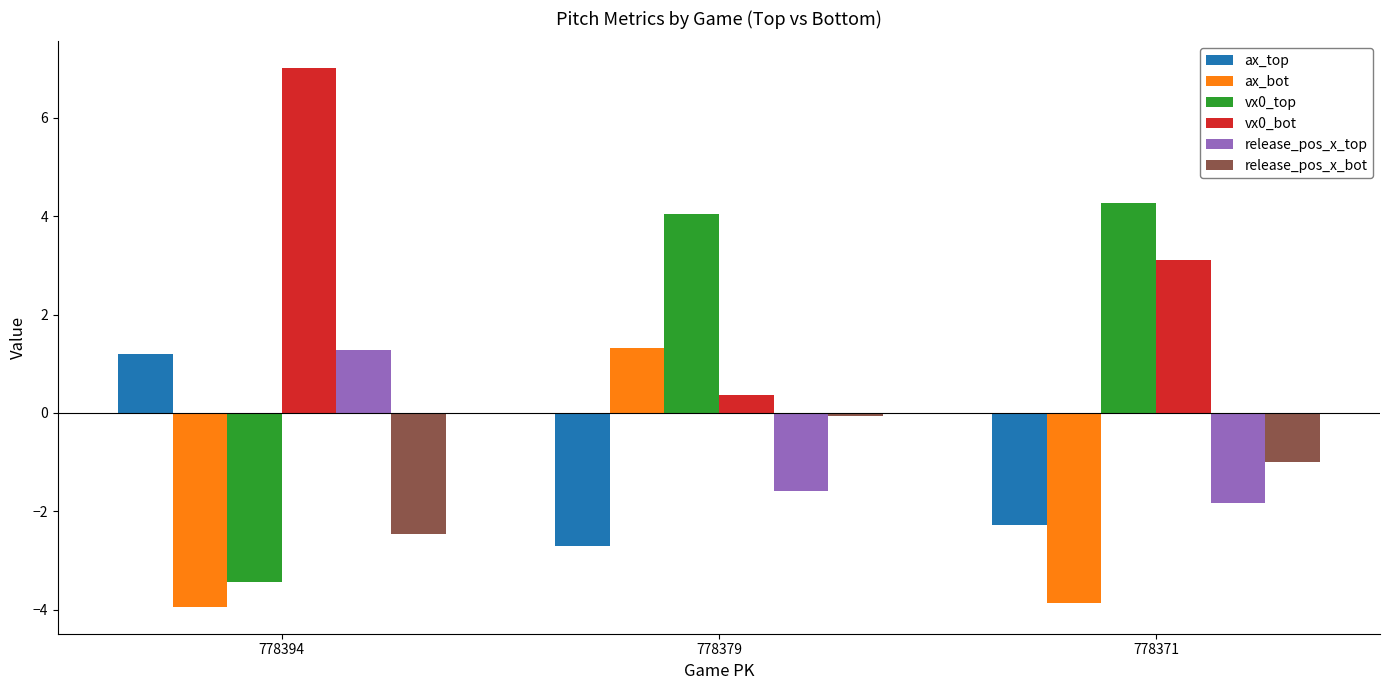

Which series changed the most between 778379 and 778371?

ax_bot